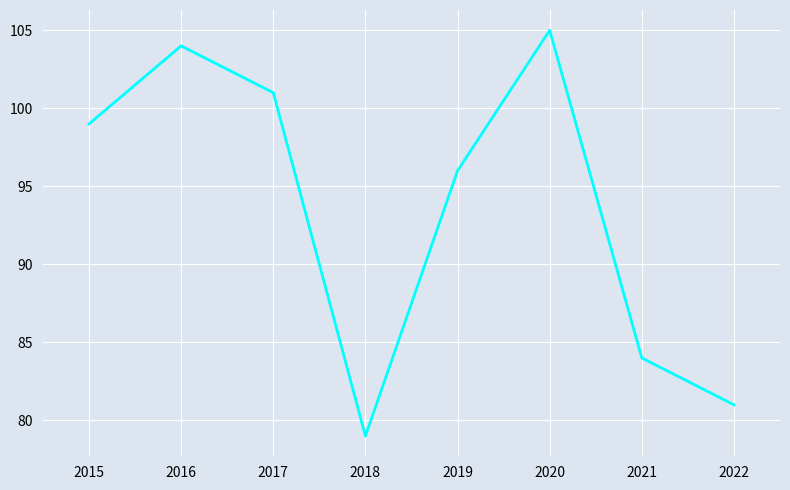

What is the ratio of the value at 2016 to the value at 2017?

1.0